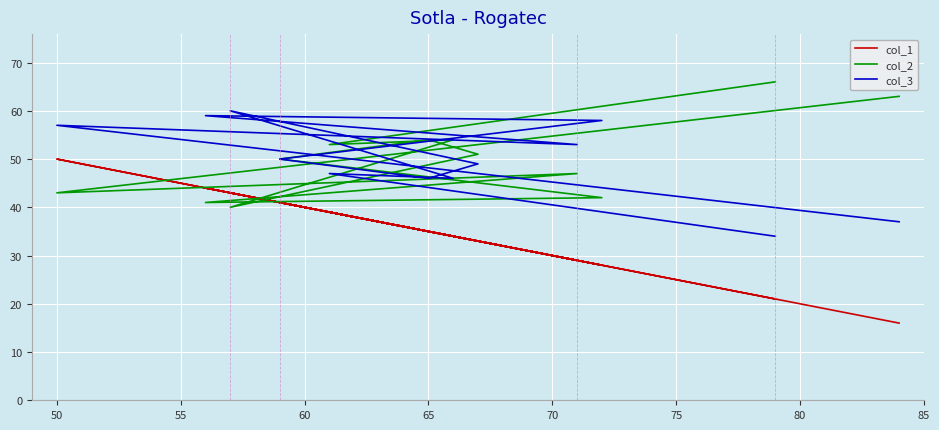

Is the value of col_3 at 9 greater than the value of col_2 at 11?

No